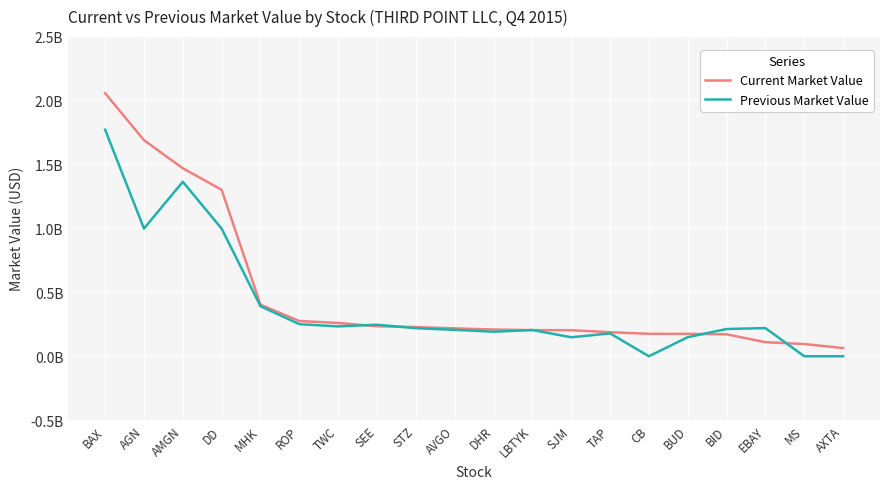

What is the difference between the second highest and second lowest values in the Current Market Value series?

1.6